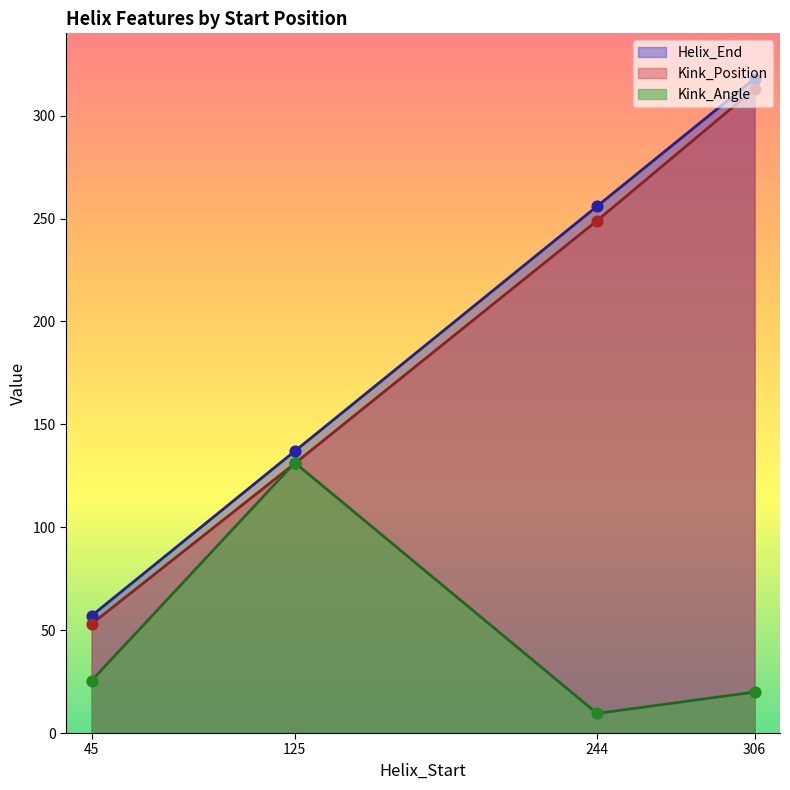

What is the total value across all series at 125?

399.3